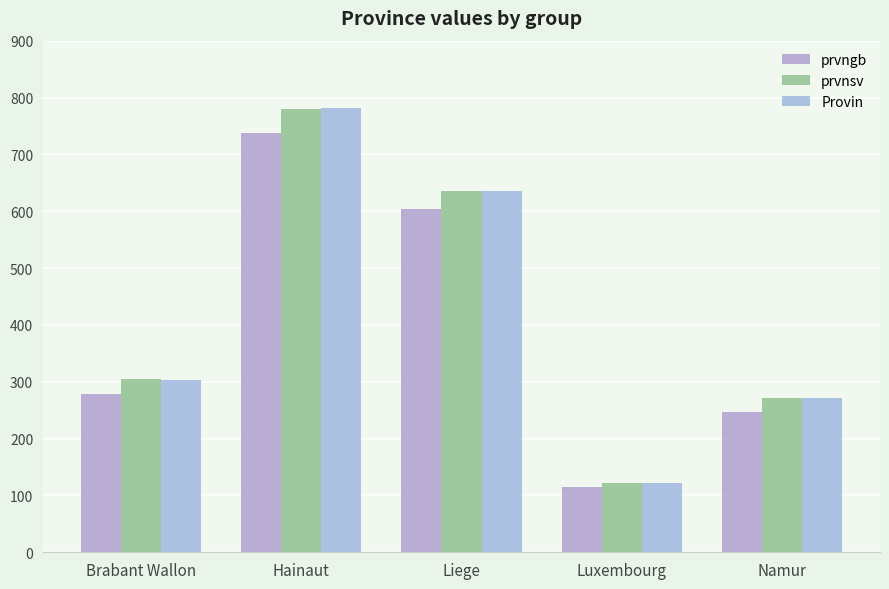

How many data points in Provin are less than 303?

2